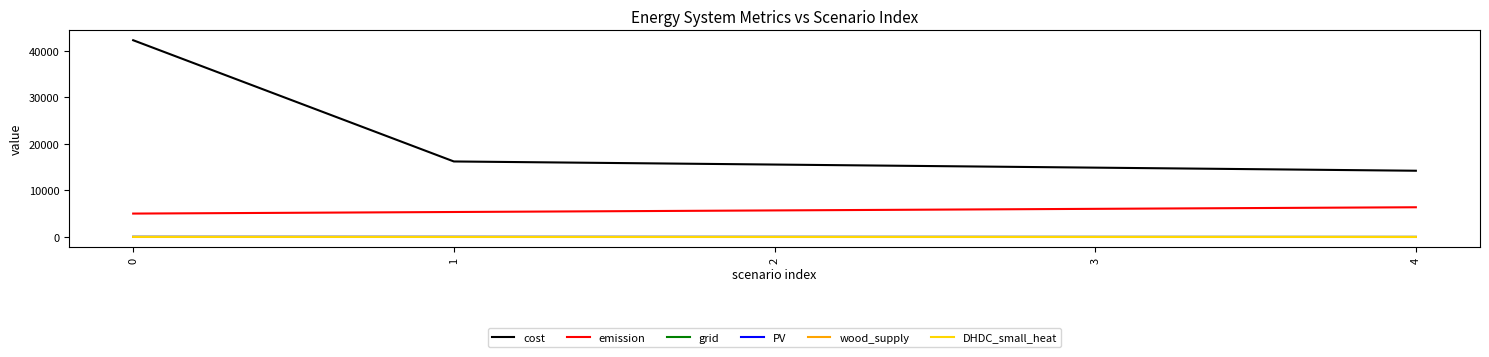

True or false: DHDC_small_heat has a value of 0.0 at 1.

True